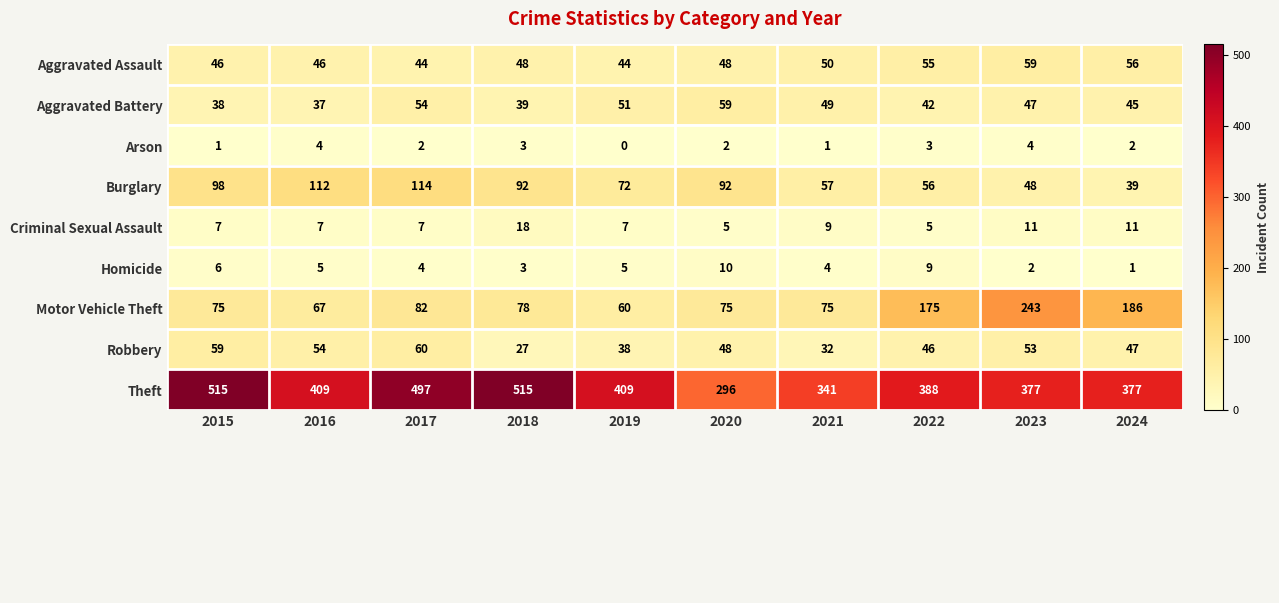

What is the spread (max minus min) of values at 2015?

514